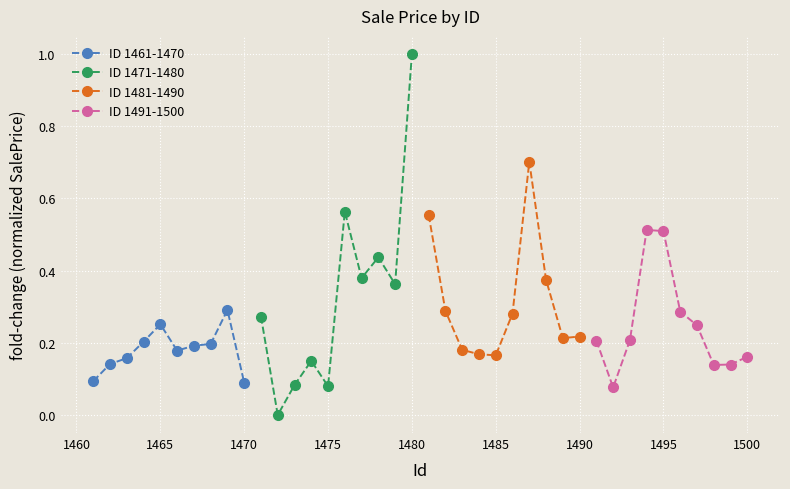

Reading left to right, what are all the values shown in this chart?

ID 1461-1470: 0.1	0.1	0.2	0.2	0.3	0.2	0.2	0.2	0.3	0.1
ID 1471-1480: 0.3	0.0	0.1	0.1	0.1	0.6	0.4	0.4	0.4	1.0
ID 1481-1490: 0.6	0.3	0.2	0.2	0.2	0.3	0.7	0.4	0.2	0.2
ID 1491-1500: 0.2	0.1	0.2	0.5	0.5	0.3	0.2	0.1	0.1	0.2